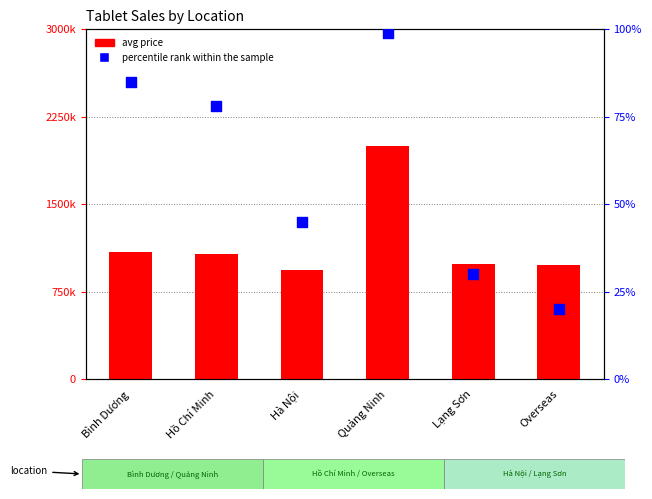

Which series has the largest total across all categories?

avg price